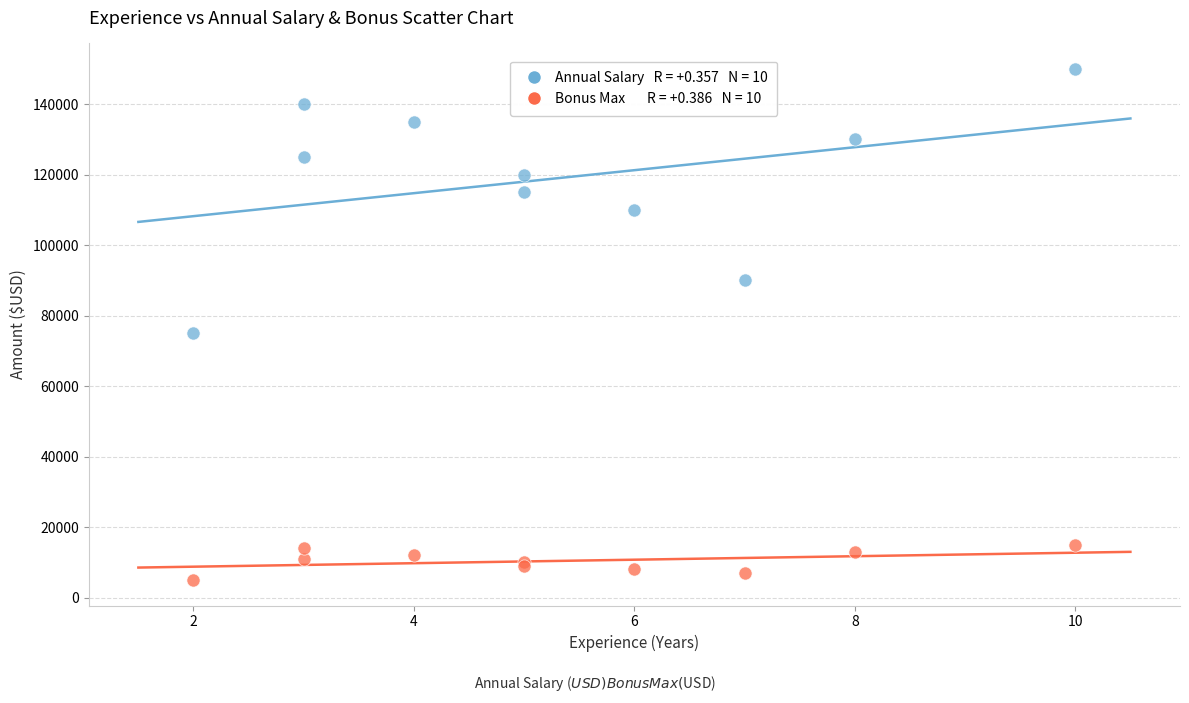

Across all series, what Y value is closest to 77500?

75000